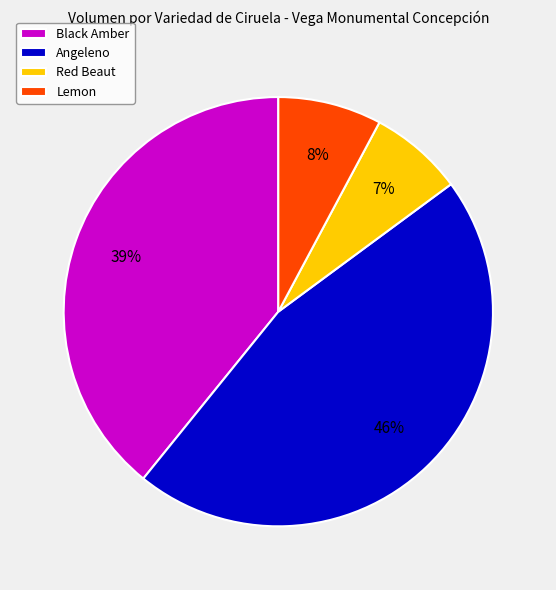

To the nearest percent, what is the average slice percentage?

25%